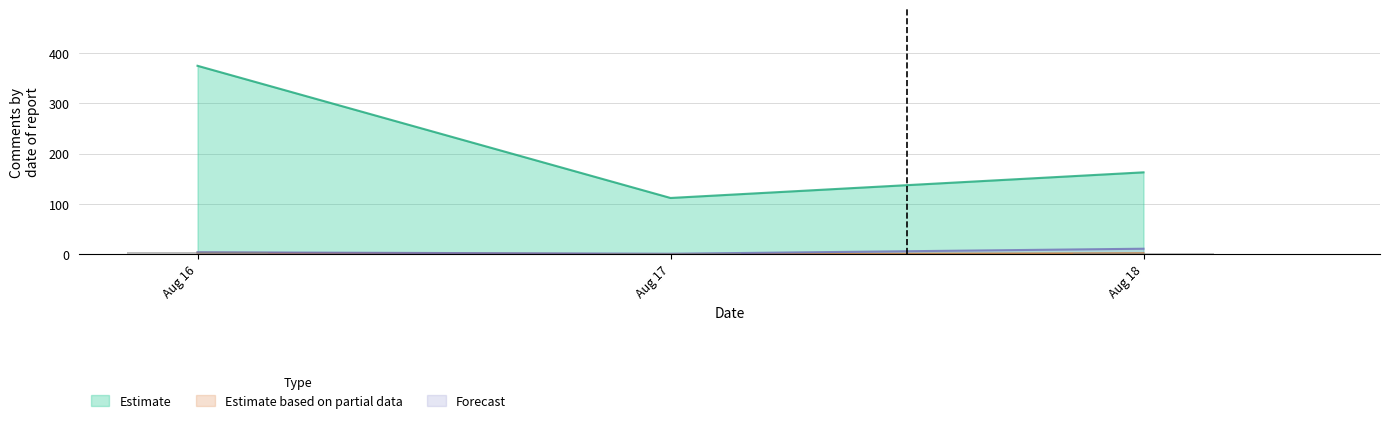

How many groups of bars are there?

3